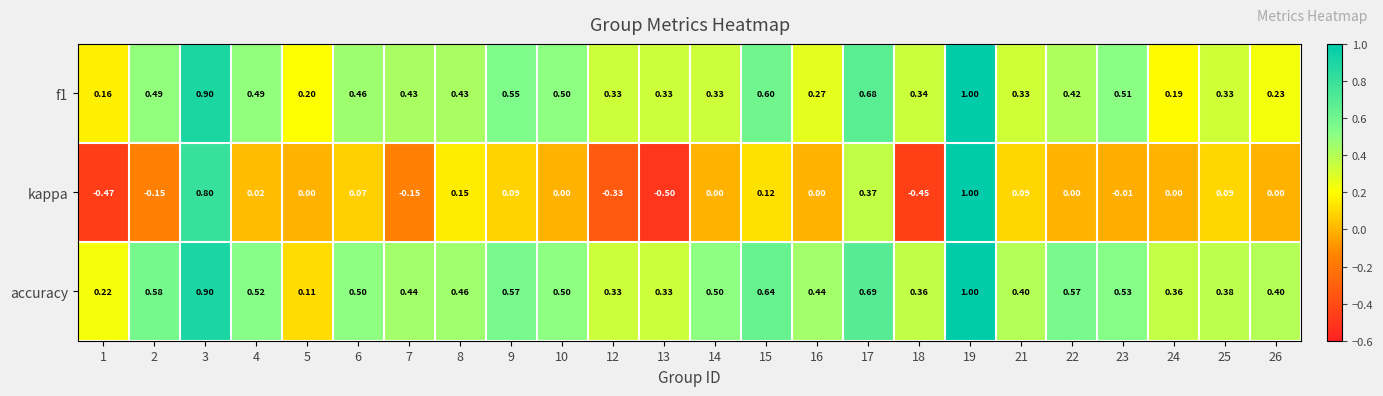

Between 5 and 9, which series saw the biggest shift?

accuracy